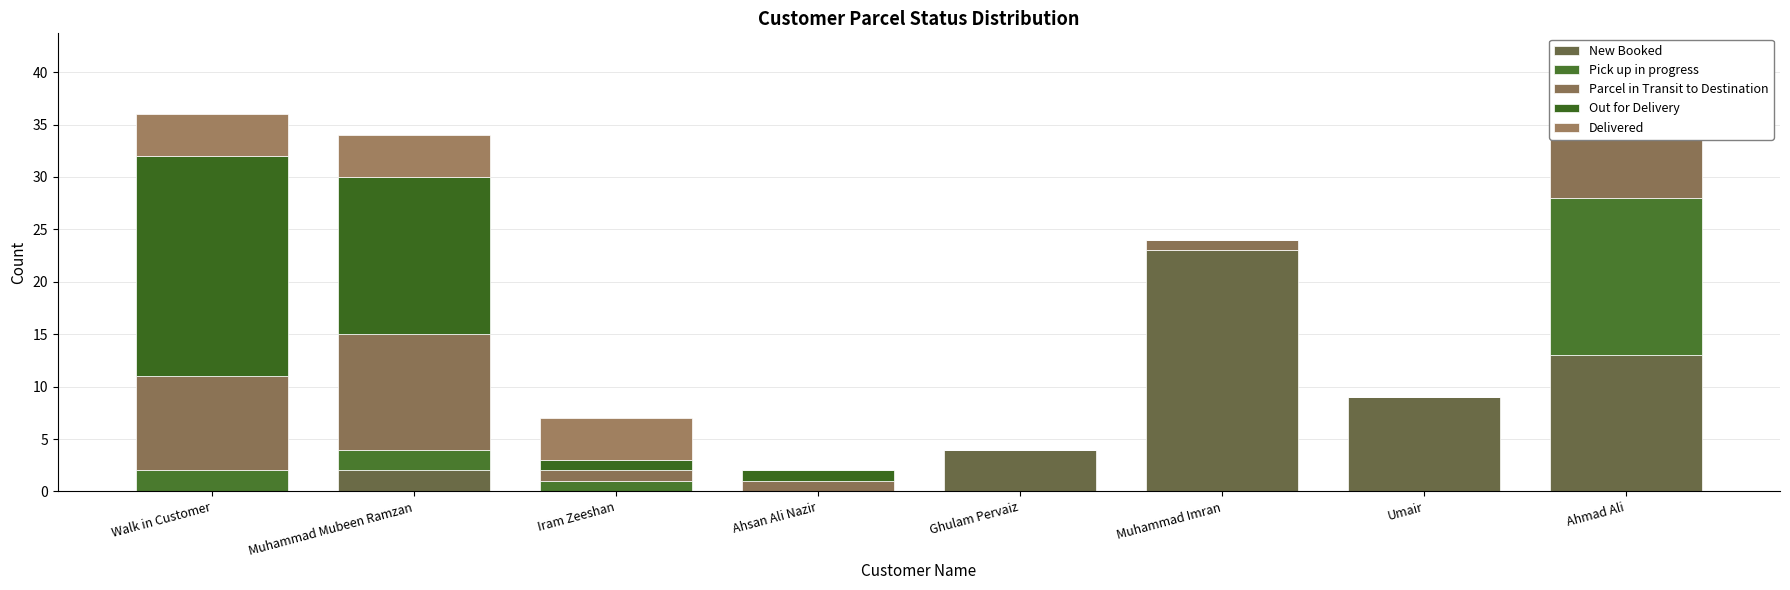

Which series has the largest total across all categories?

New Booked